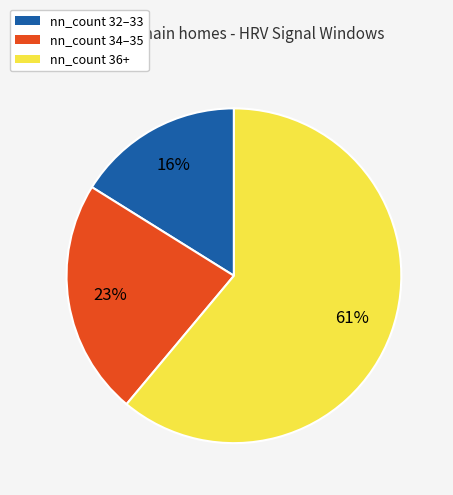

Is there a majority slice in this chart?

Yes